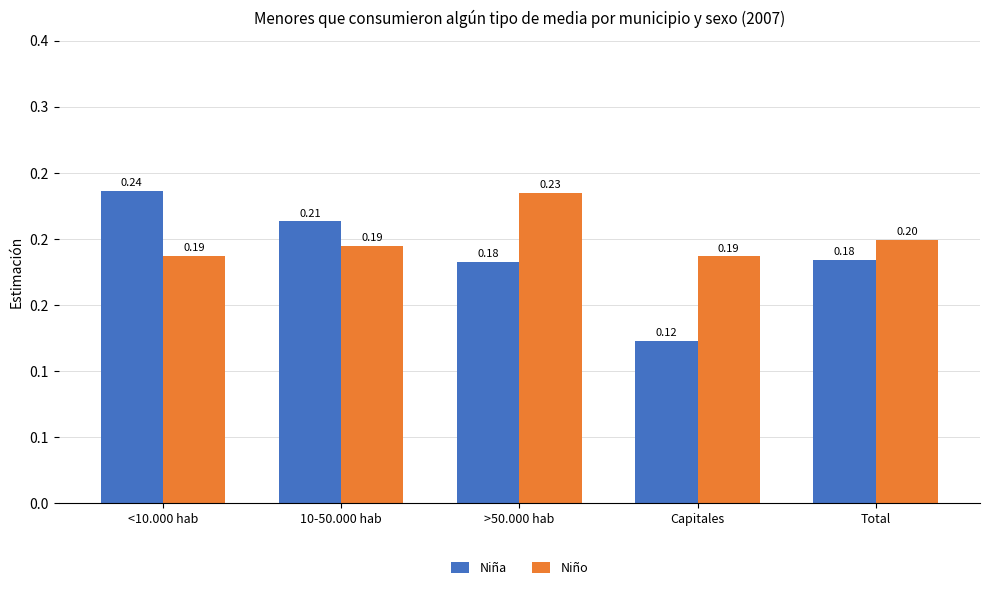

Which category has the highest value in the Niña series?

<10.000 hab